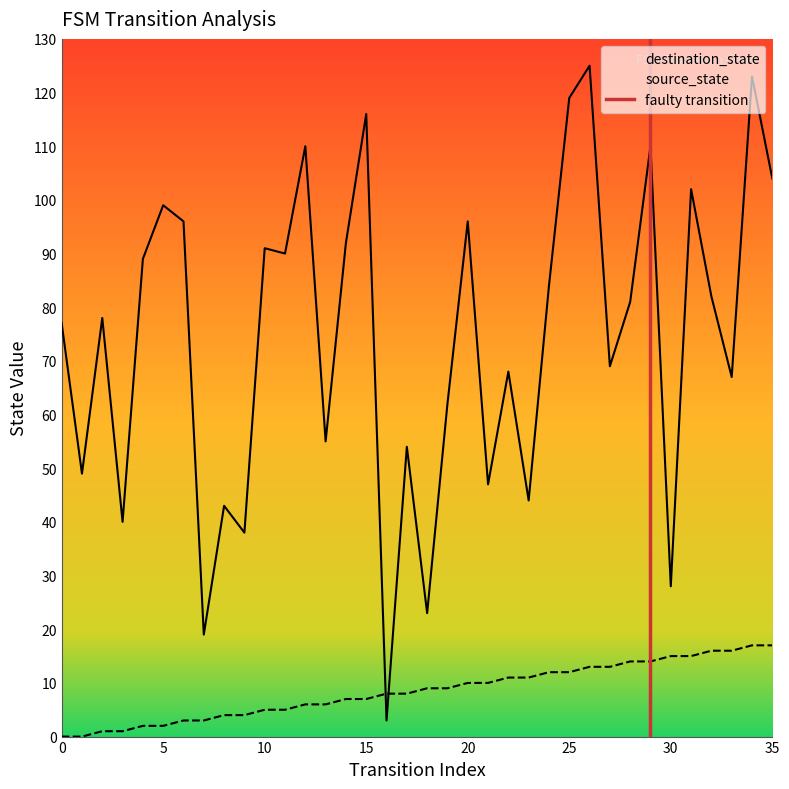

Which series has the largest total across all categories?

destination_state